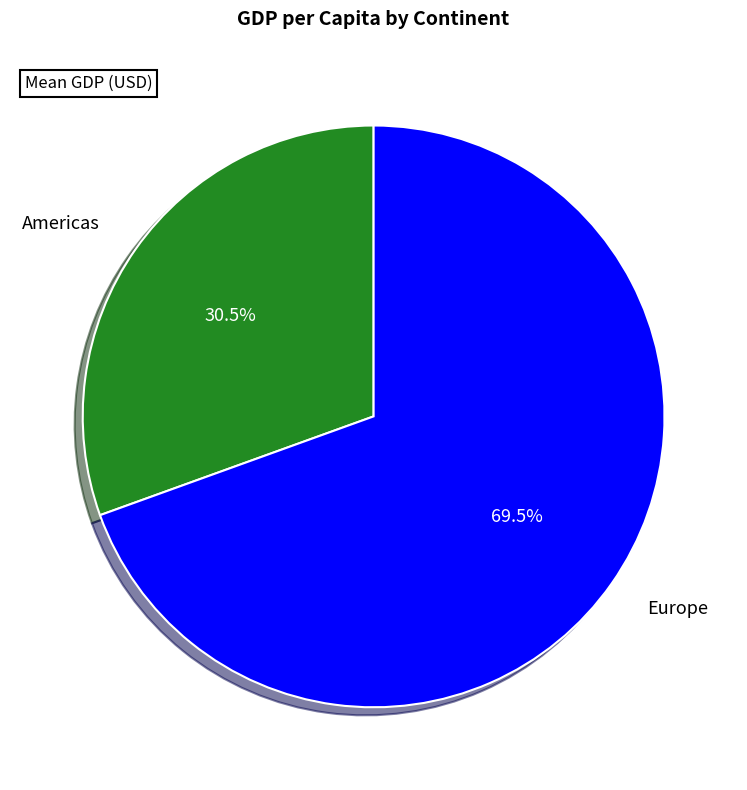

What is the smallest slice in the pie chart?

Americas